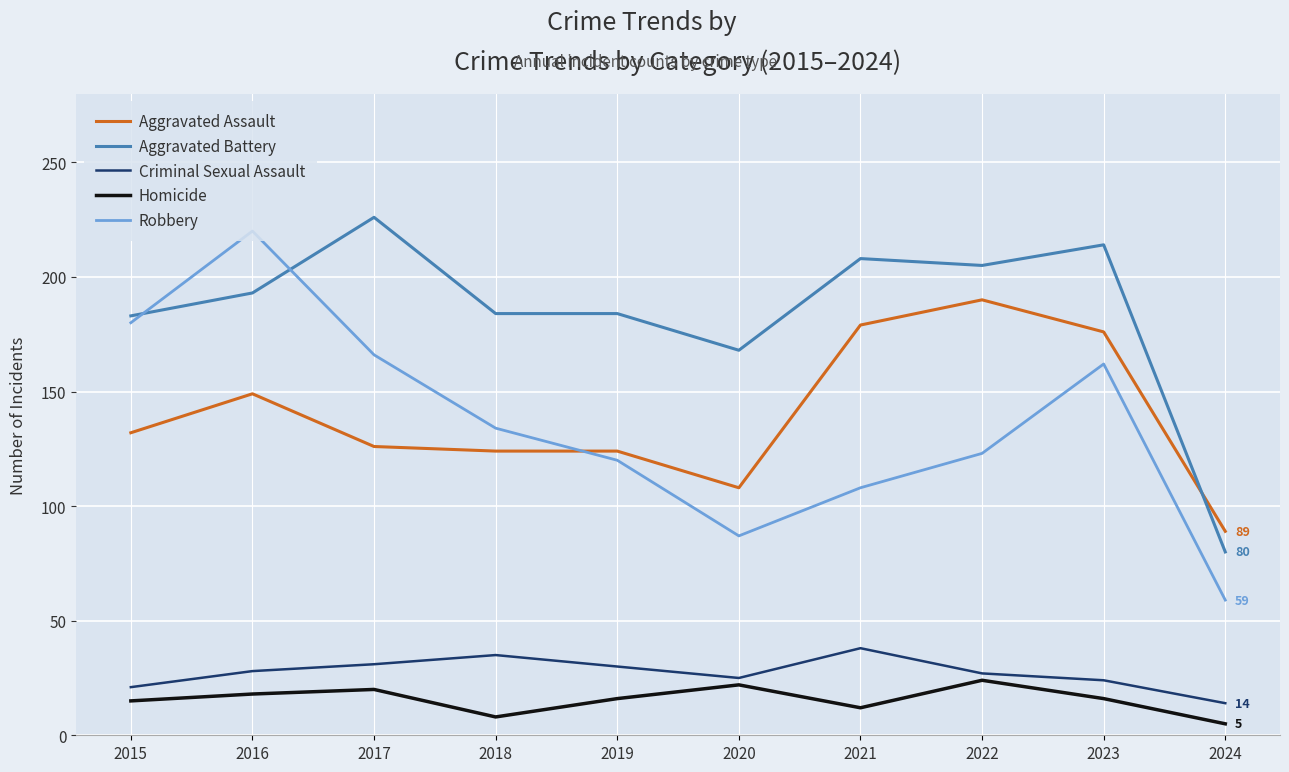

Where is Aggravated Battery nearest to the value 153?

2020